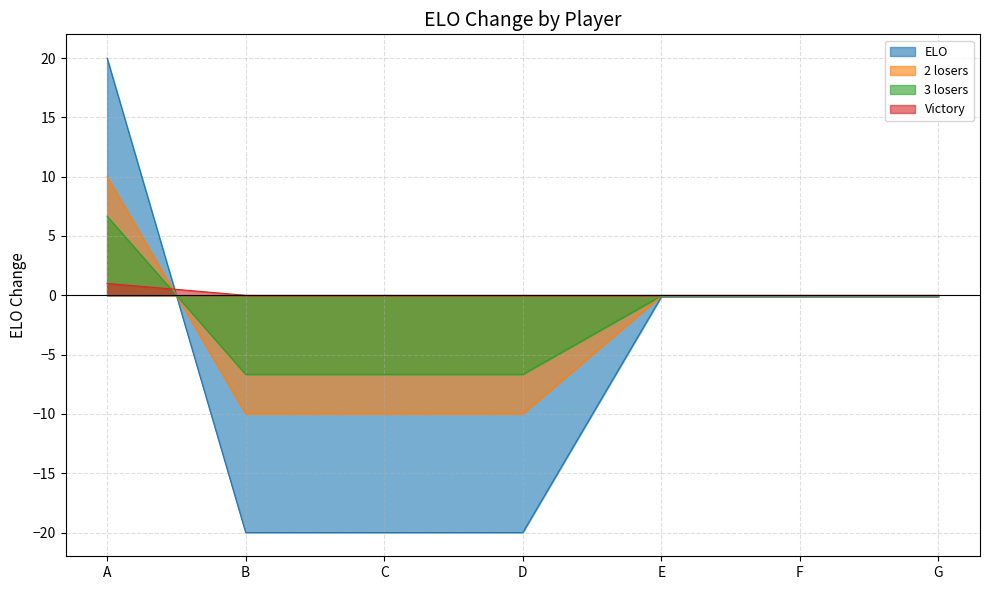

True or false: Victory has a value of 0.0 at G.

True